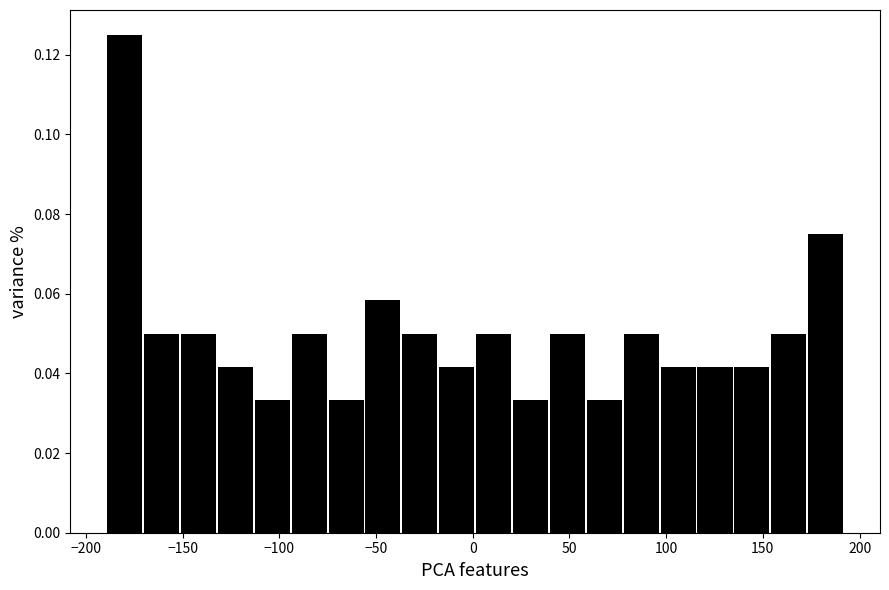

Around what value on the x-axis is the tallest bar? Give the approximate position of its centre, as read against the axis.

-180